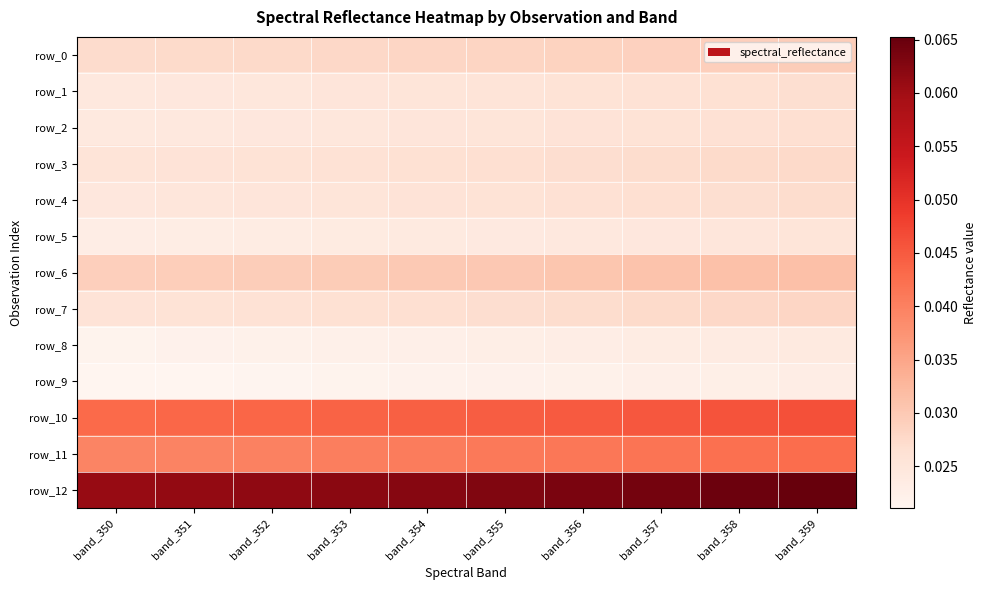

Is it true that row_4 equals 0.0 at band_350?

True